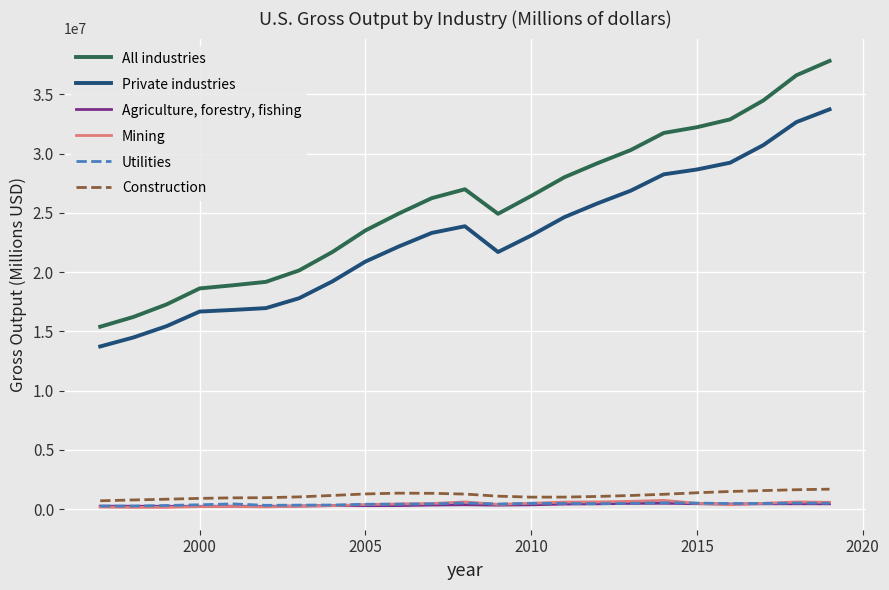

True or false: All industries and Utilities intersect in this chart.

False